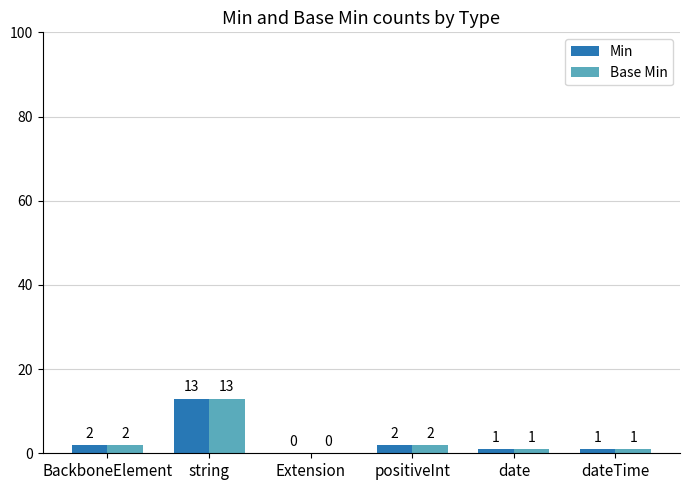

What is the maximum value shown in the chart?

13